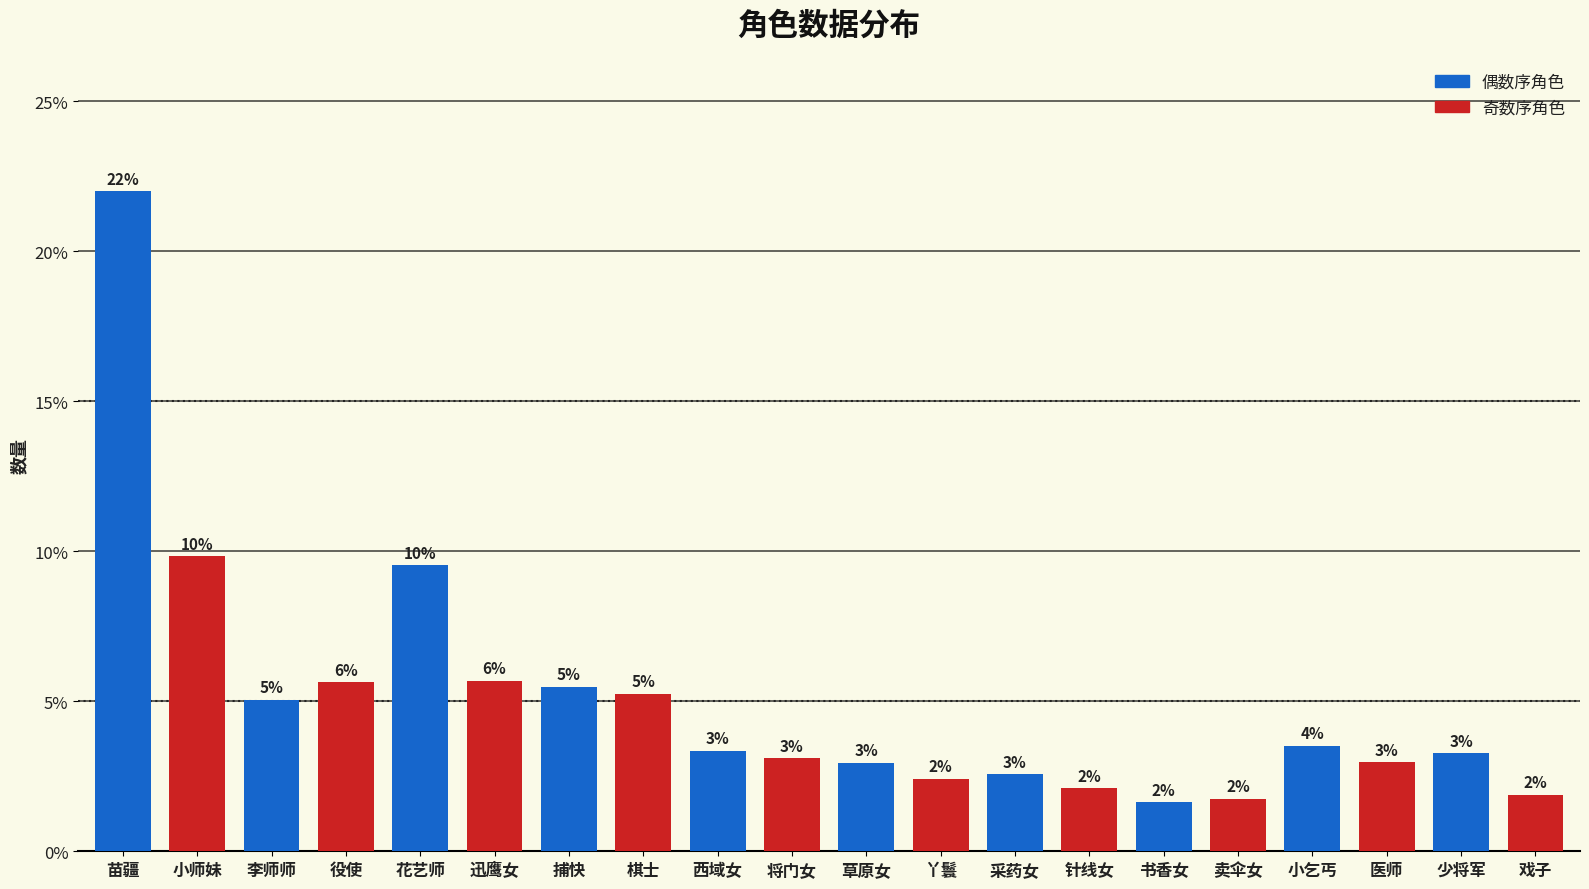

Are the bars grouped side by side (vs. stacked)?

No